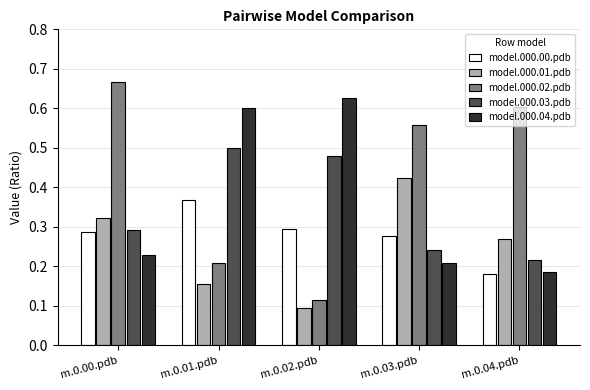

What is the label of the 5th bar from the left?

m.0.04.pdb